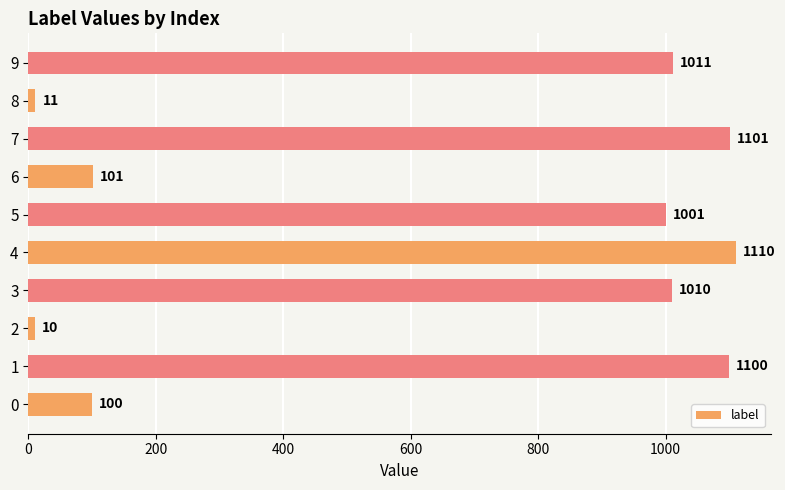

Between 3 and 0, which is larger?

3